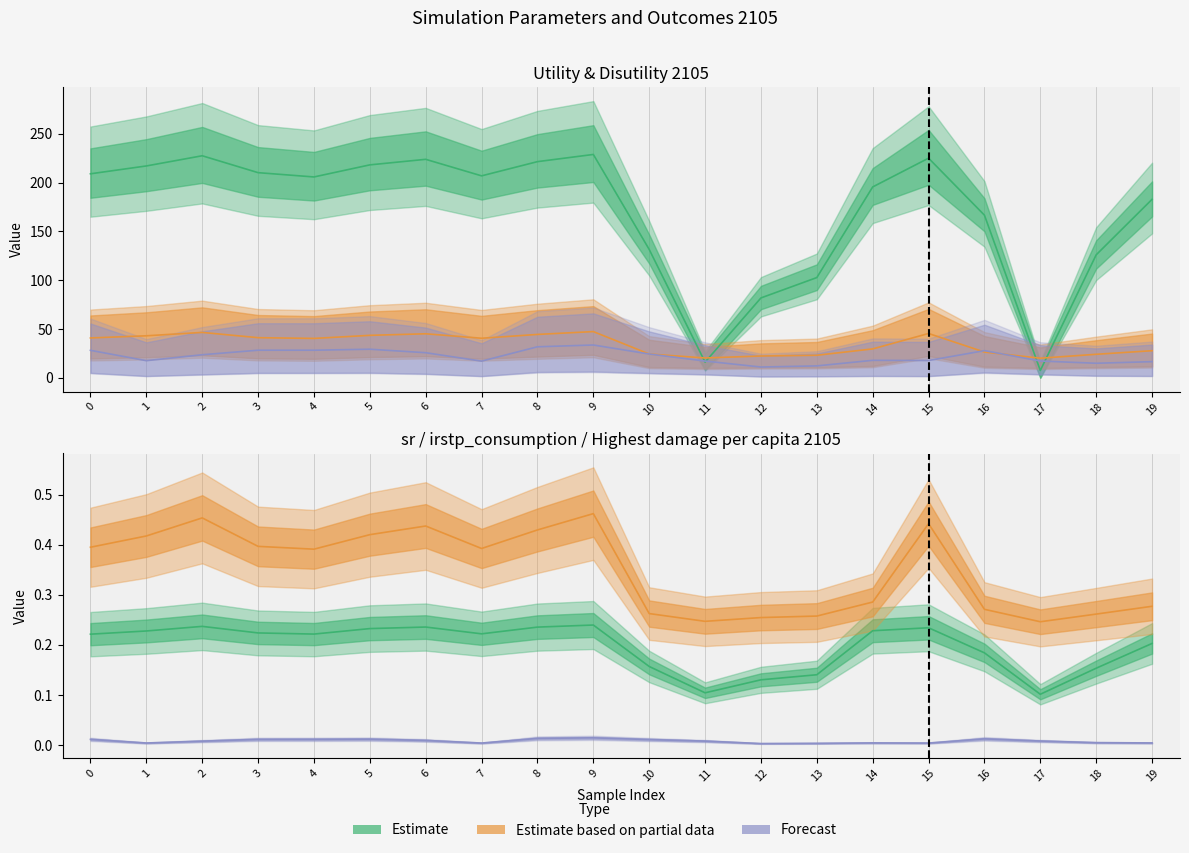

Does the chart have visible grid lines?

No